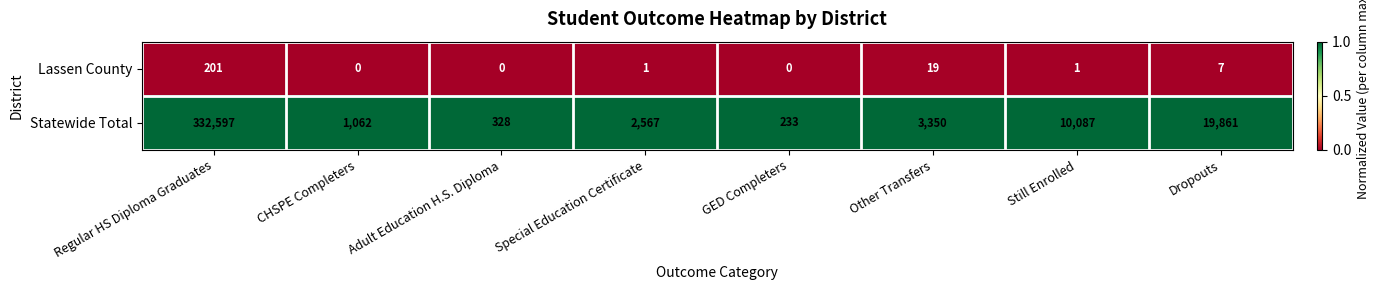

How many data points does each series have?

8